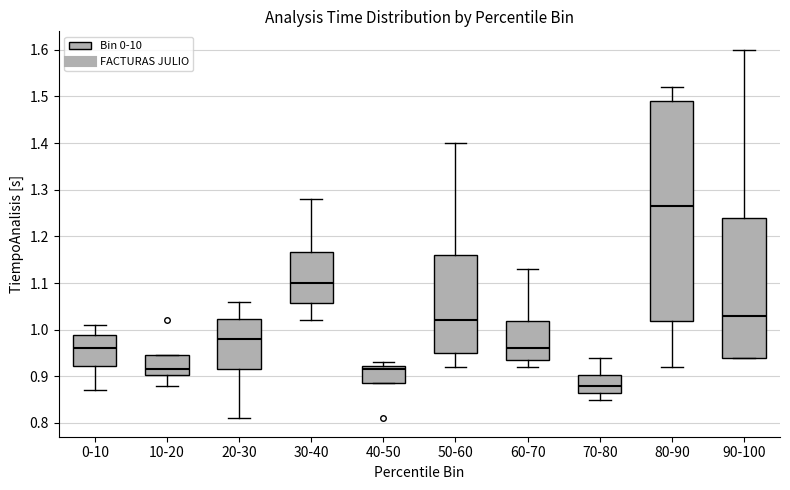

Where is the upper edge of the box for 10-20 on the y-axis? The values are not printed on the chart, so give them approximately, as read against the axis.

0.95